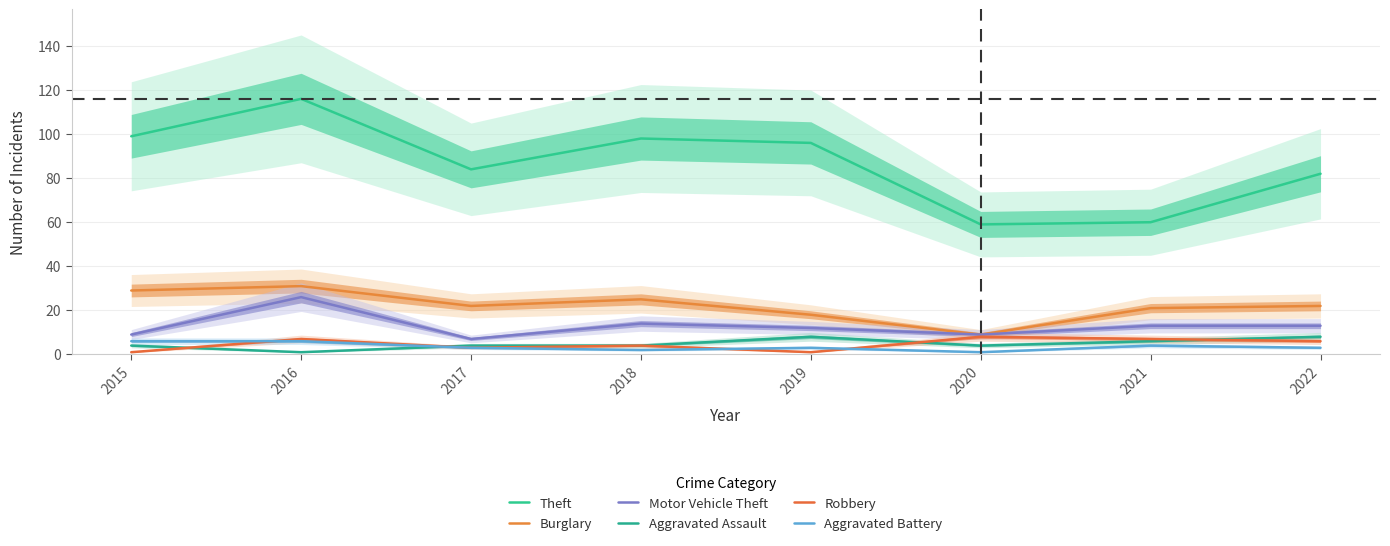

Which series changed the most between 2016 and 2021?

Theft